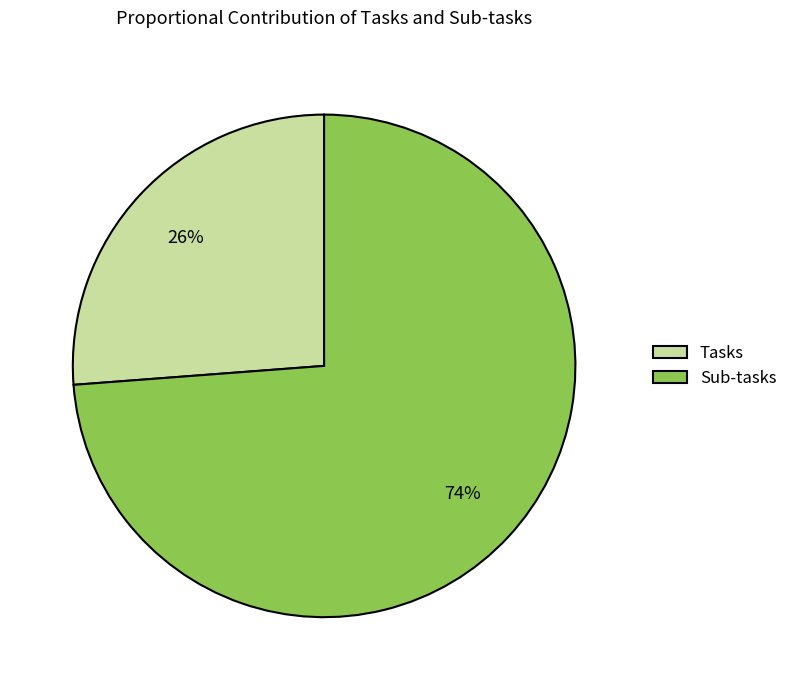

To the nearest percent, what is the difference between the largest and smallest slice percentages?

48%